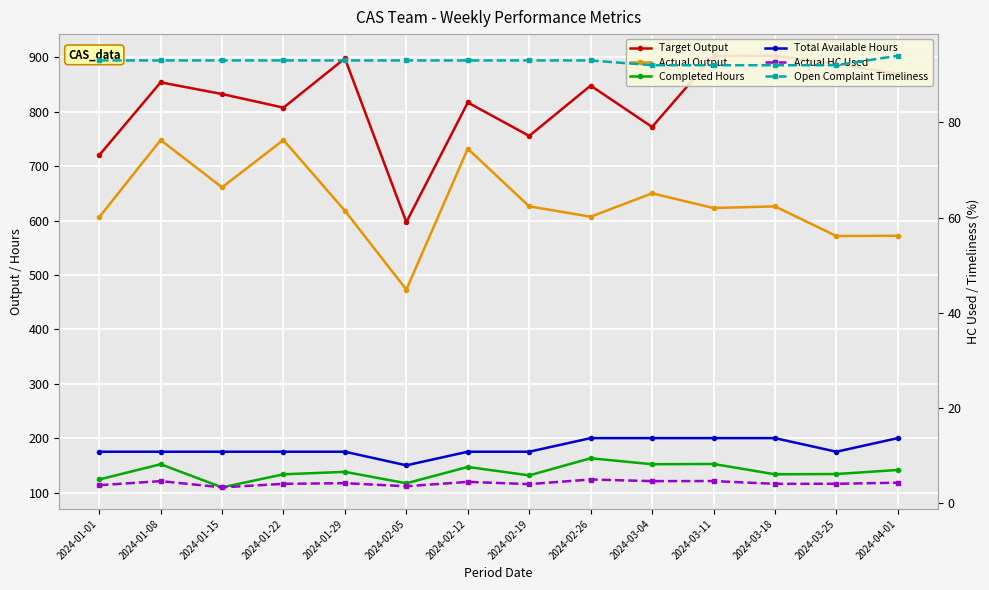

Where is the first local minimum for Completed Hours?

2024-01-15